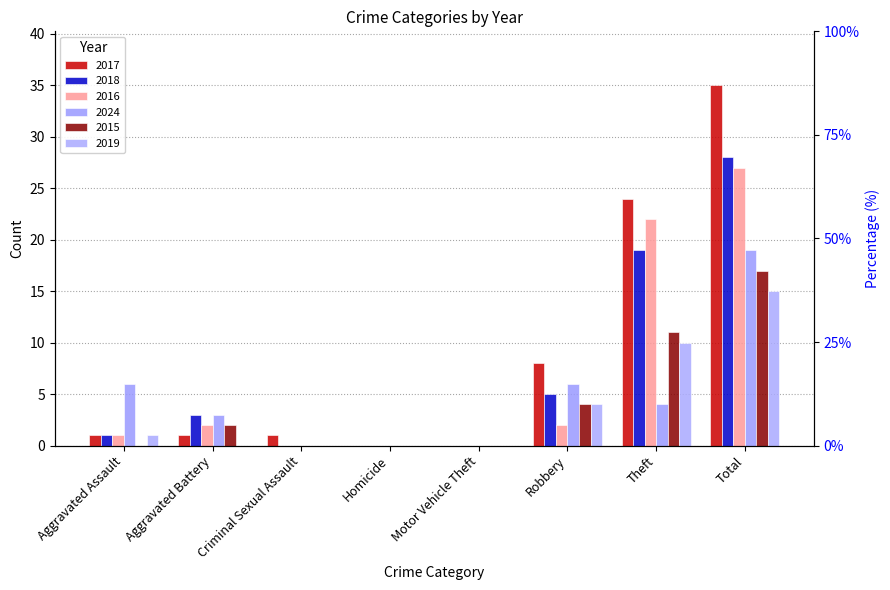

How many values in 2017 are above zero?

6